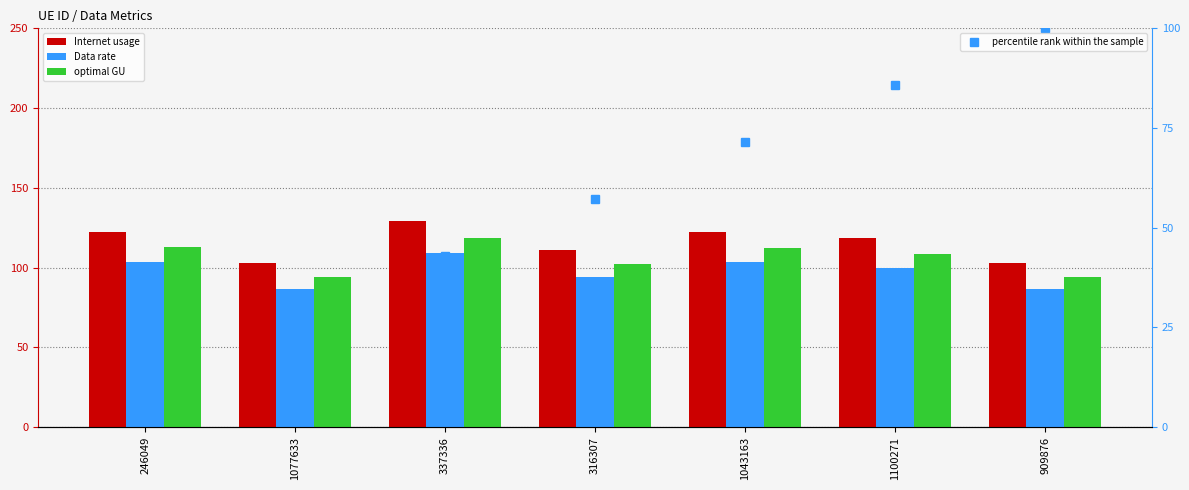

Which category has the lowest value in the Data rate series?

909876